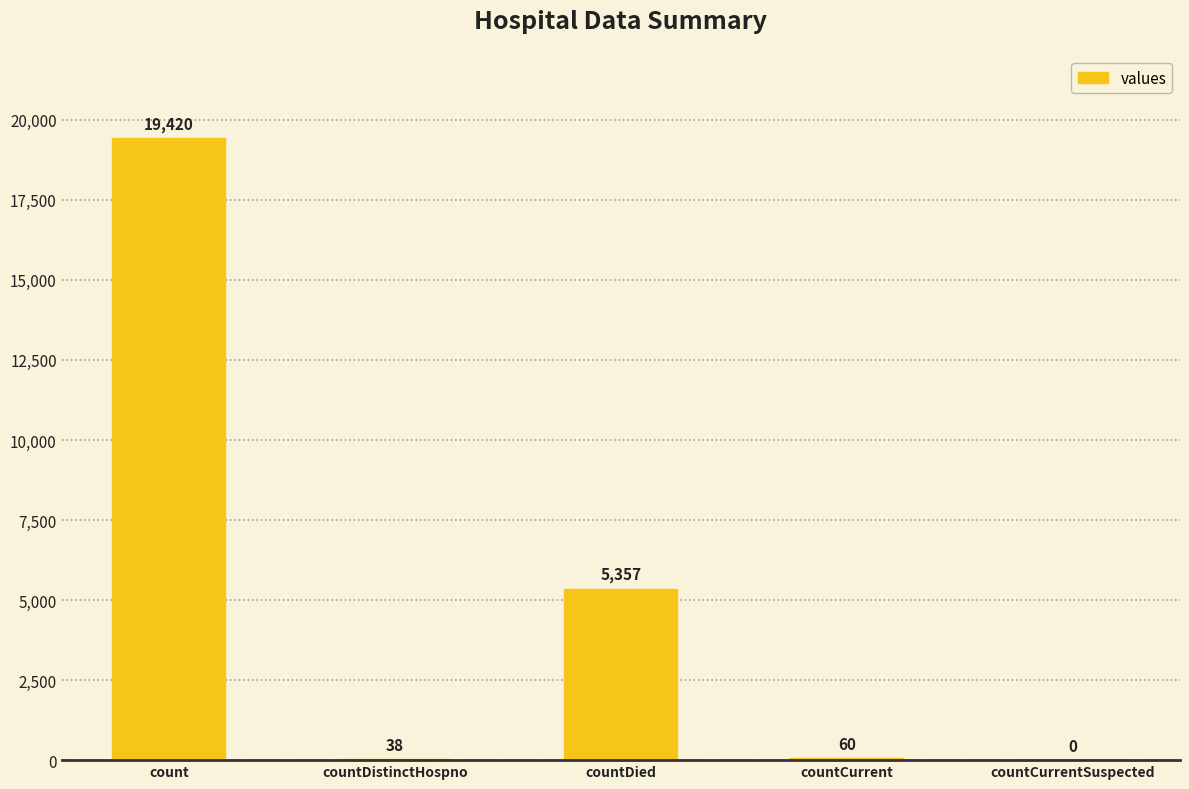

Is it true that the value at countDistinctHospno is 38?

True